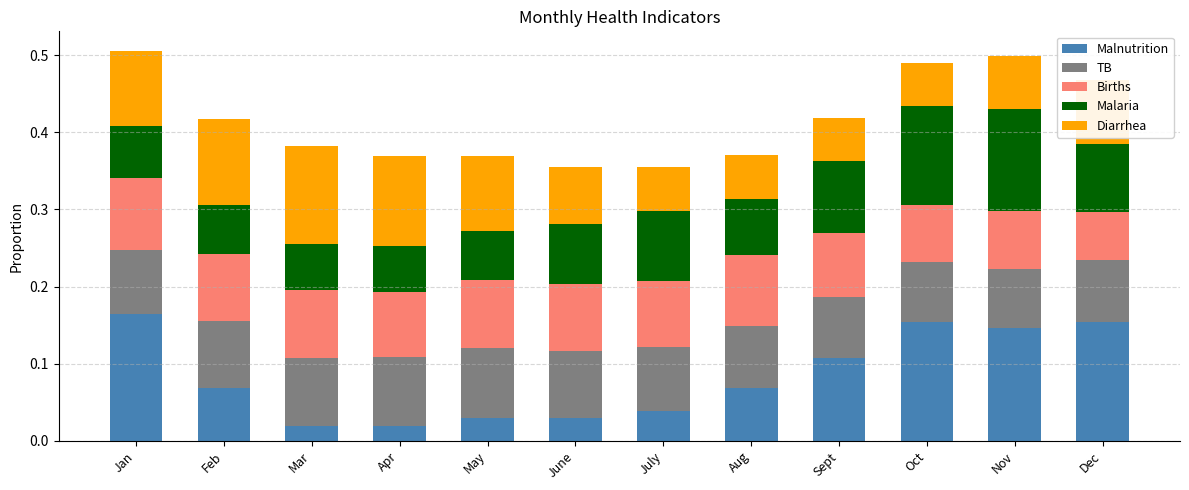

Is it true that Malnutrition equals 0.1 at Nov?

True